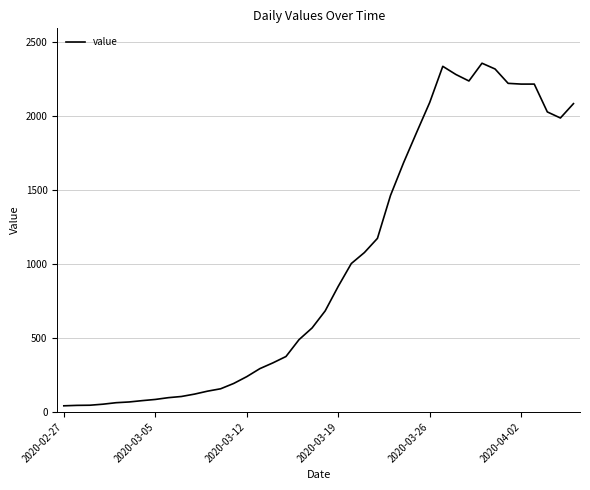

What is the average value?

994